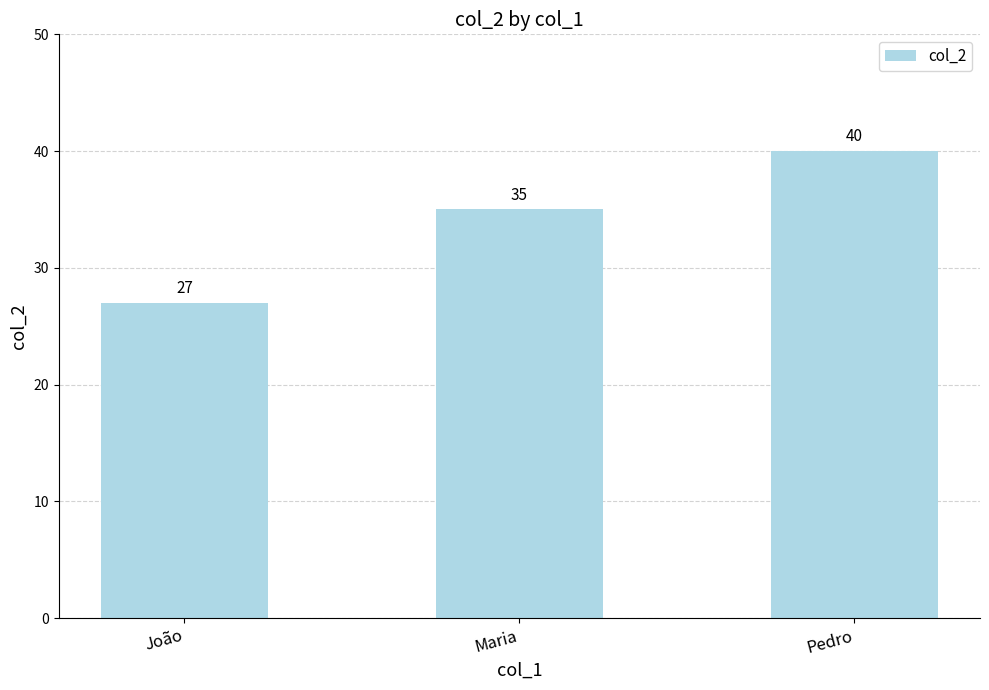

What is the smallest value displayed?

27